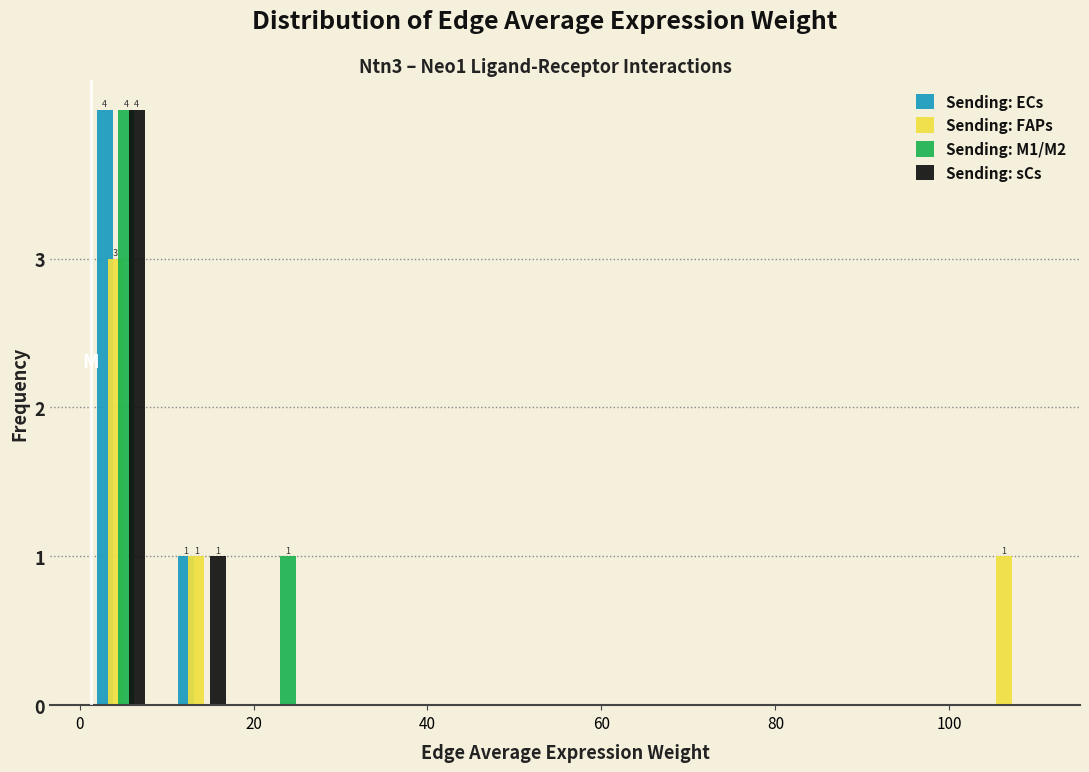

In the Sending: M1/M2 series, which range on the x-axis has the tallest bar?

0 to 10